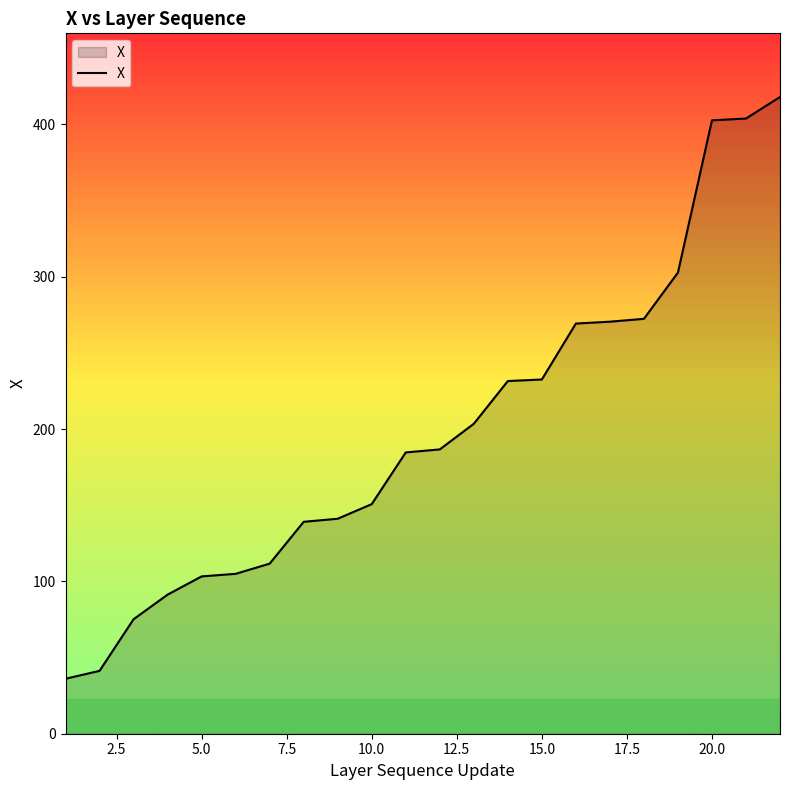

What is the smallest value displayed?

36.1